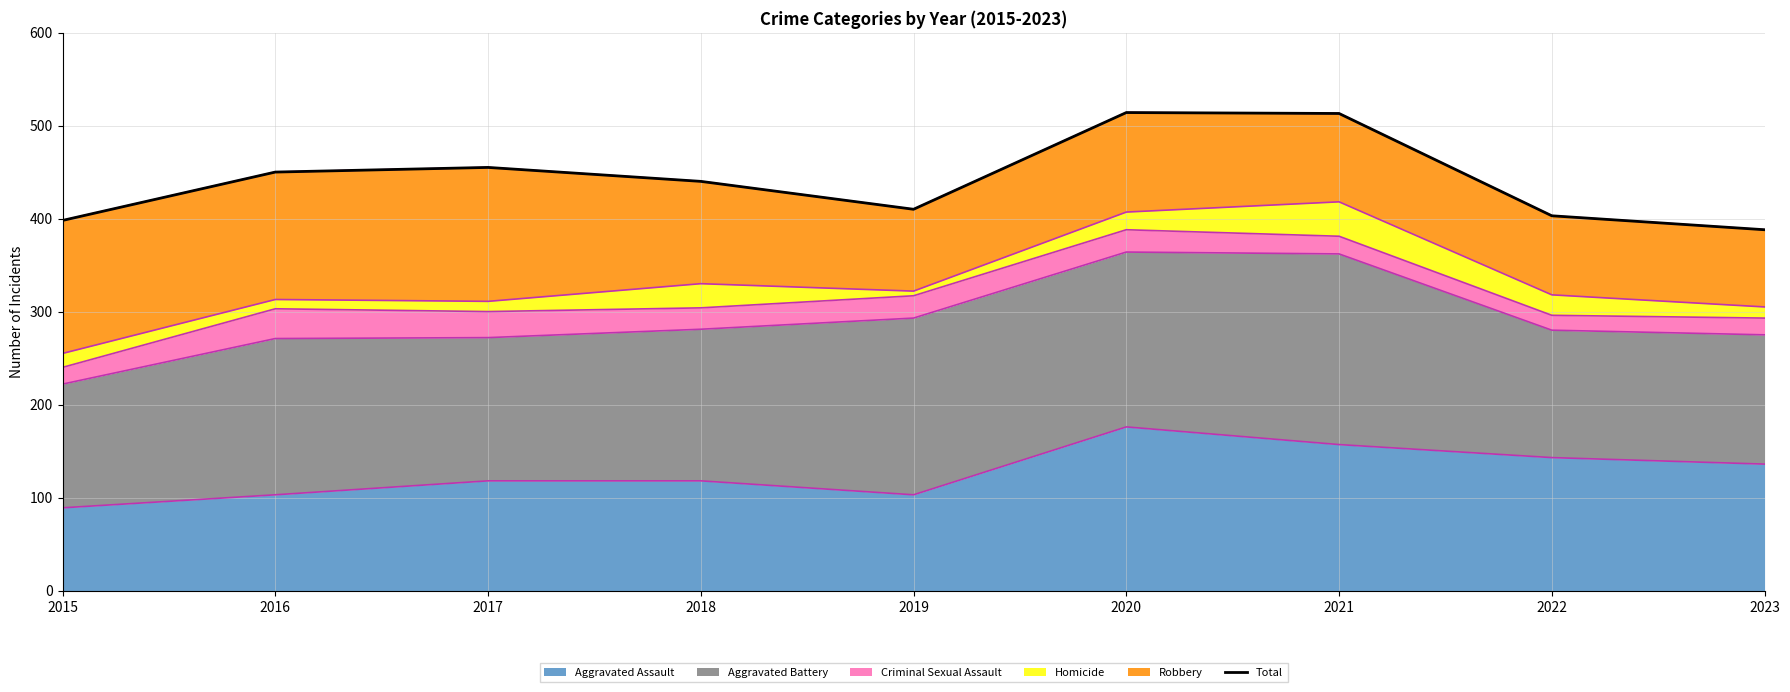

Reading right to left, list all the values displayed in this chart.

388	403	513	514	410	440	455	450	398